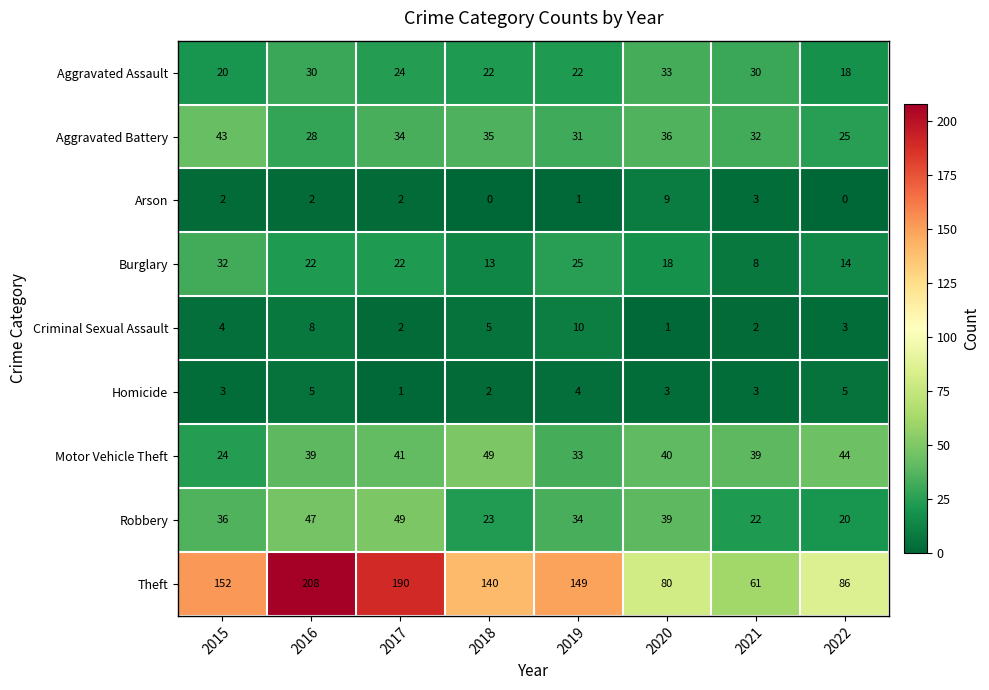

How many distinct data groups are displayed?

9